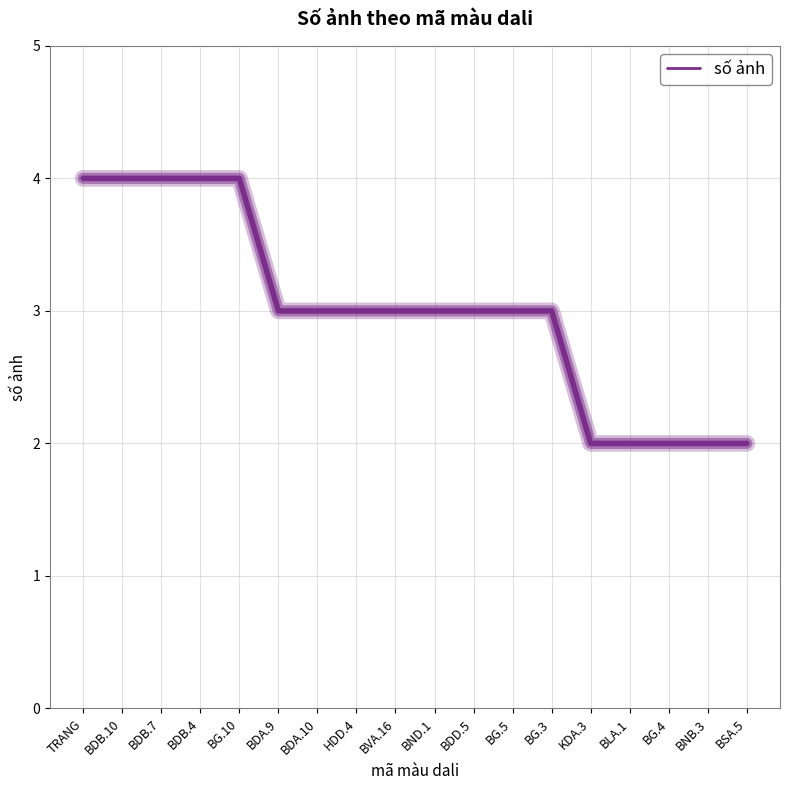

What position from the right is BDB.7?

16